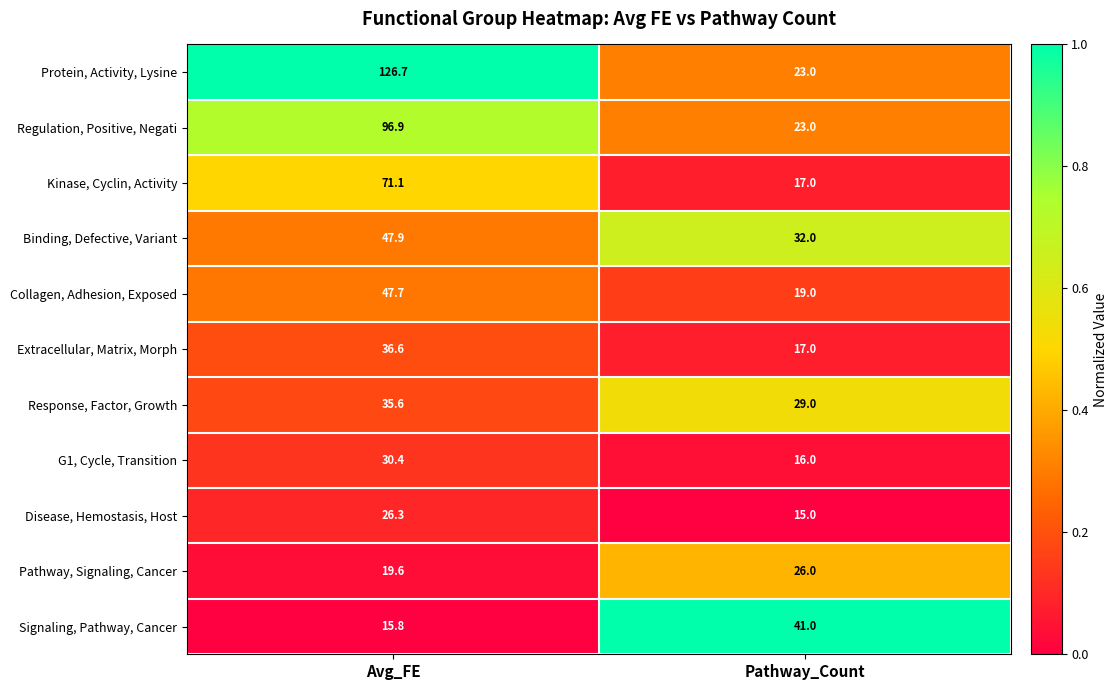

The G1, Cycle, Transition series shows 16.0 at Pathway_Count. True or false?

True